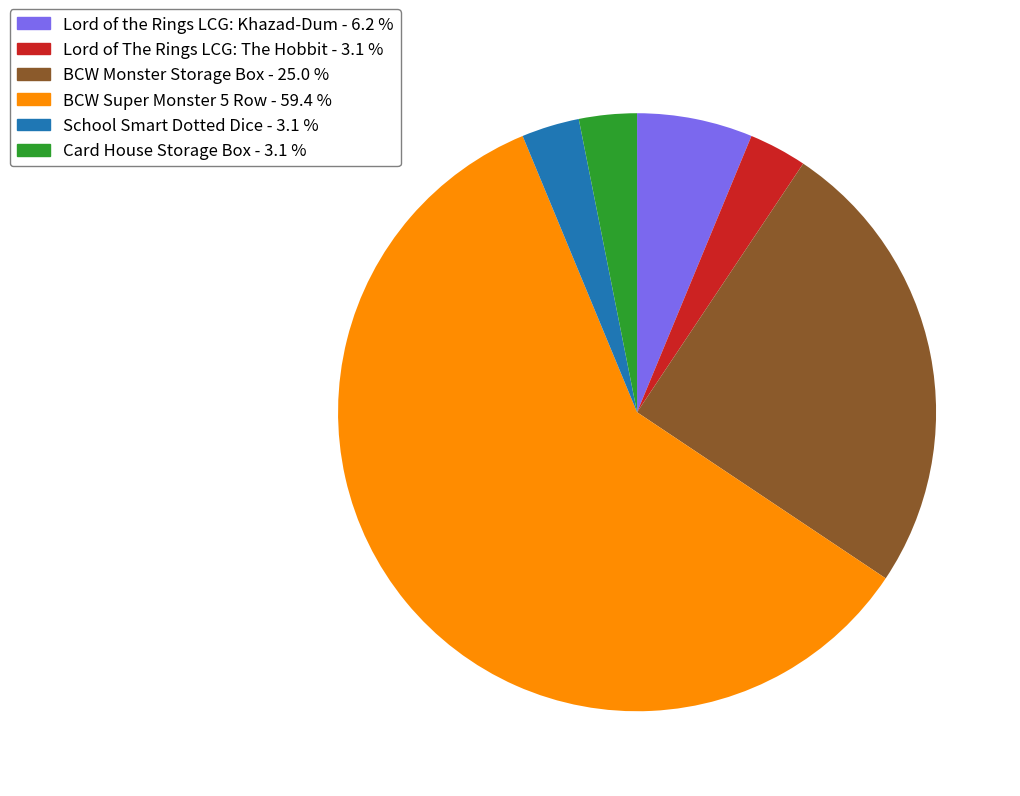

Do School Smart Dotted Dice and Card House Storage Box together represent more than half of the pie?

No